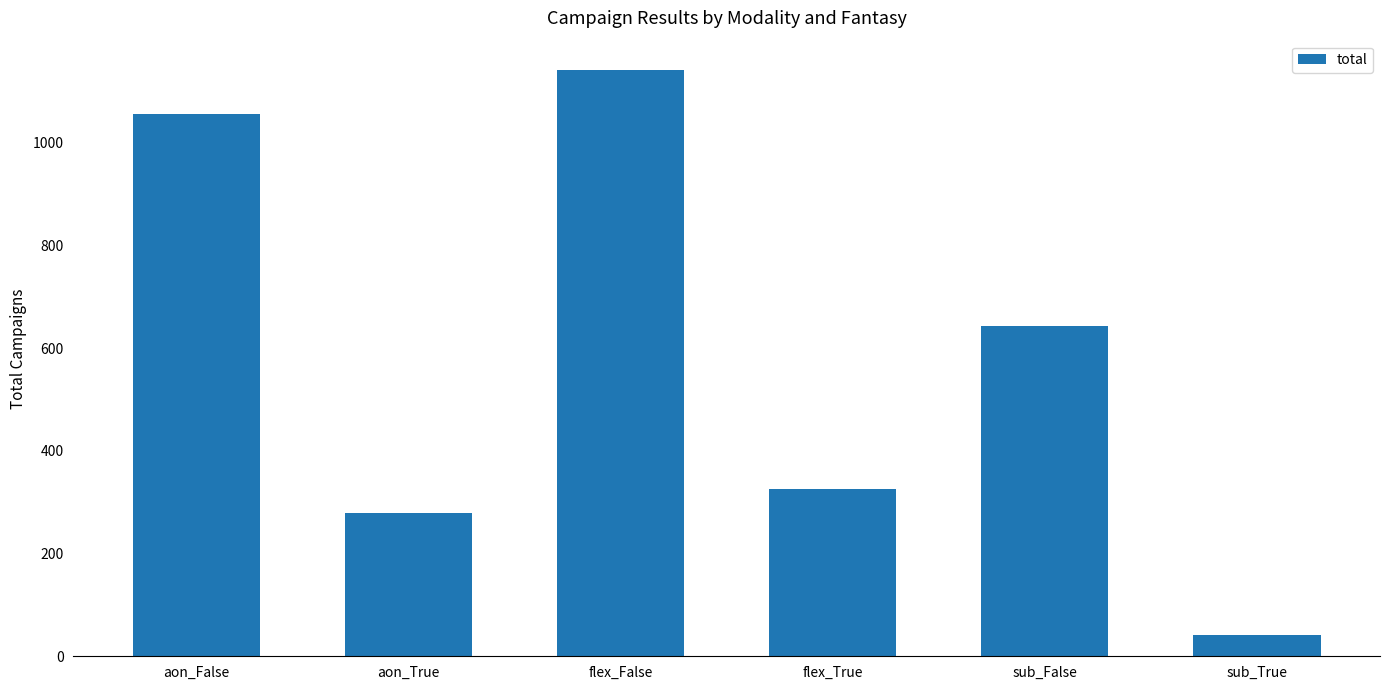

What is the maximum value shown in the chart?

1142